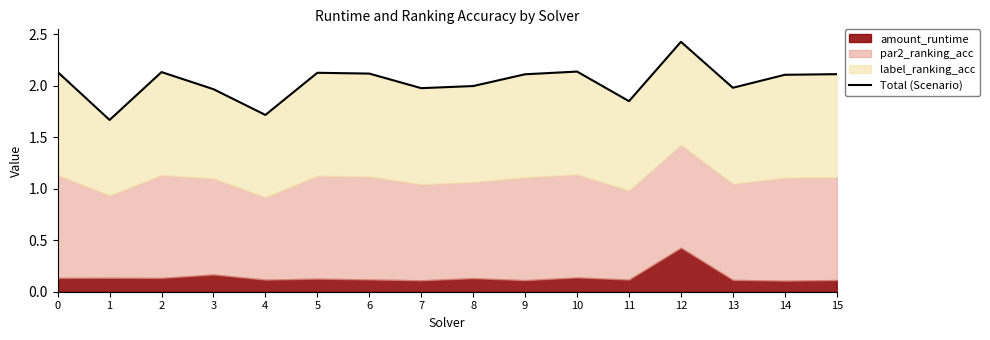

True or false: the data shows 2.1 at 10.

True